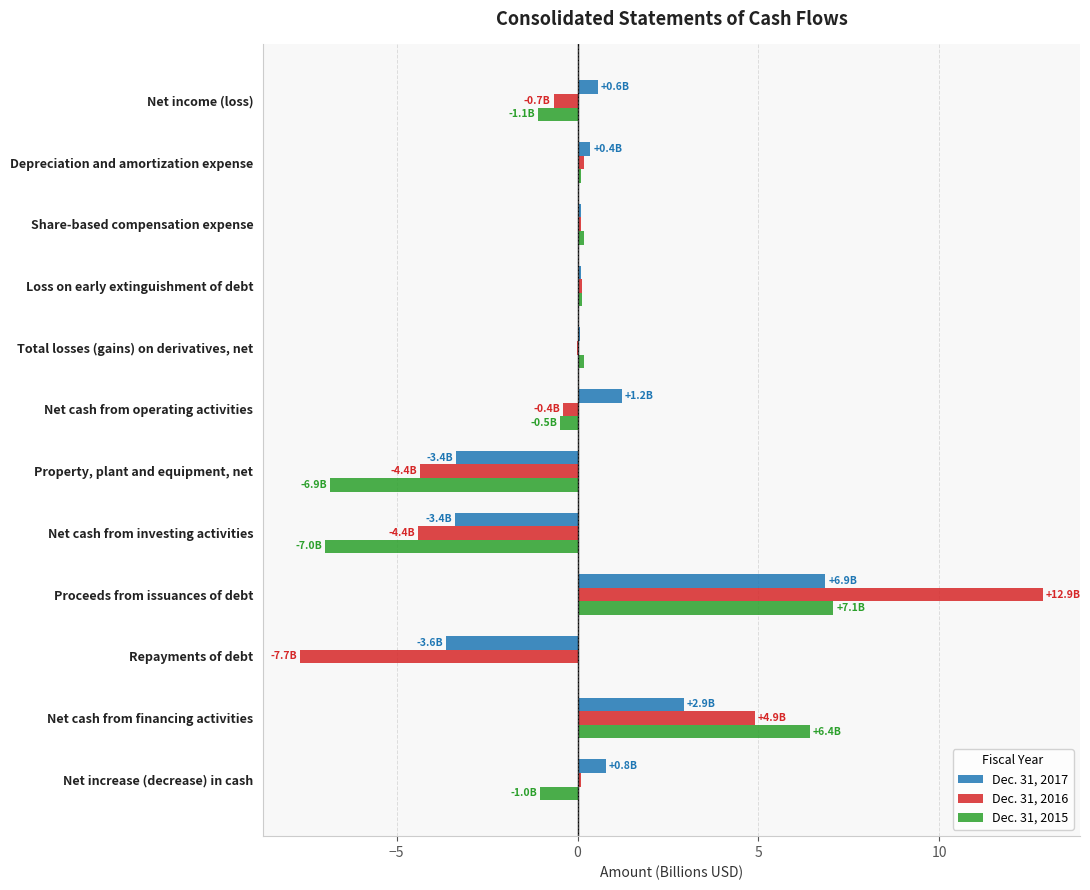

Is it true that Dec. 31, 2016 equals 7.8 at Net cash from financing activities?

False